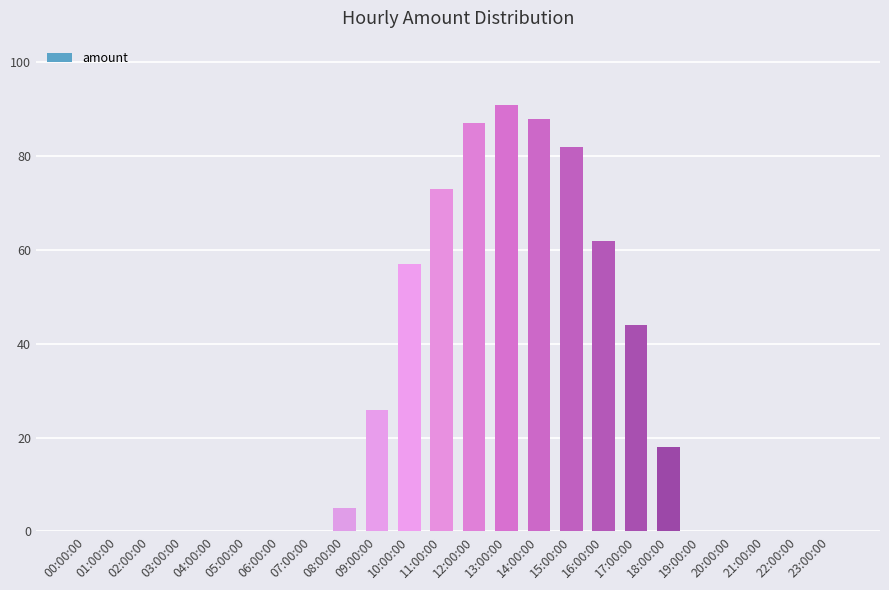

What is the change in value from 14:00:00 to 20:00:00?

-88